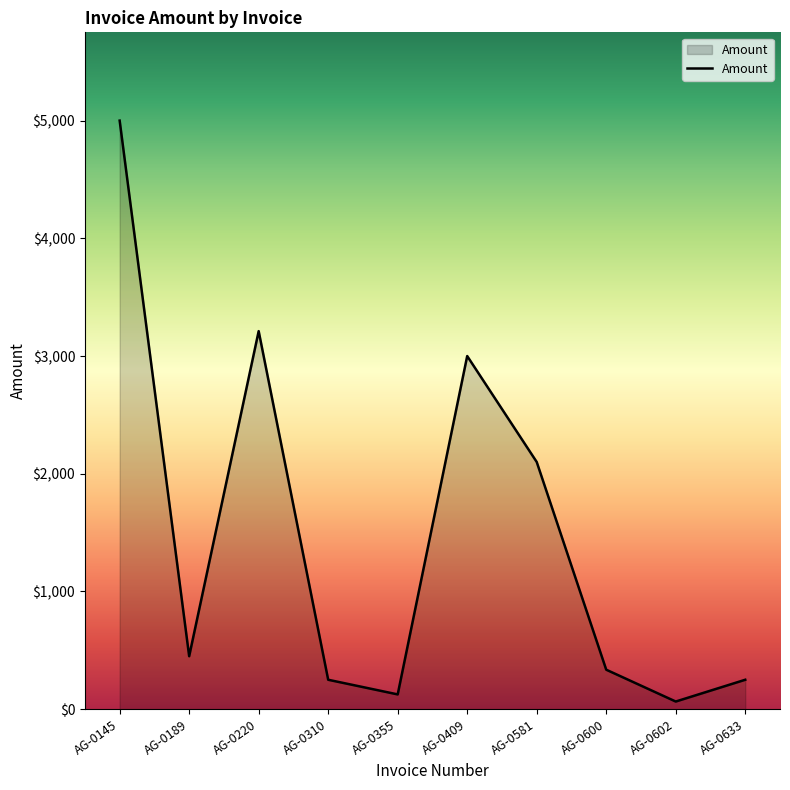

Does the chart have visible grid lines?

No